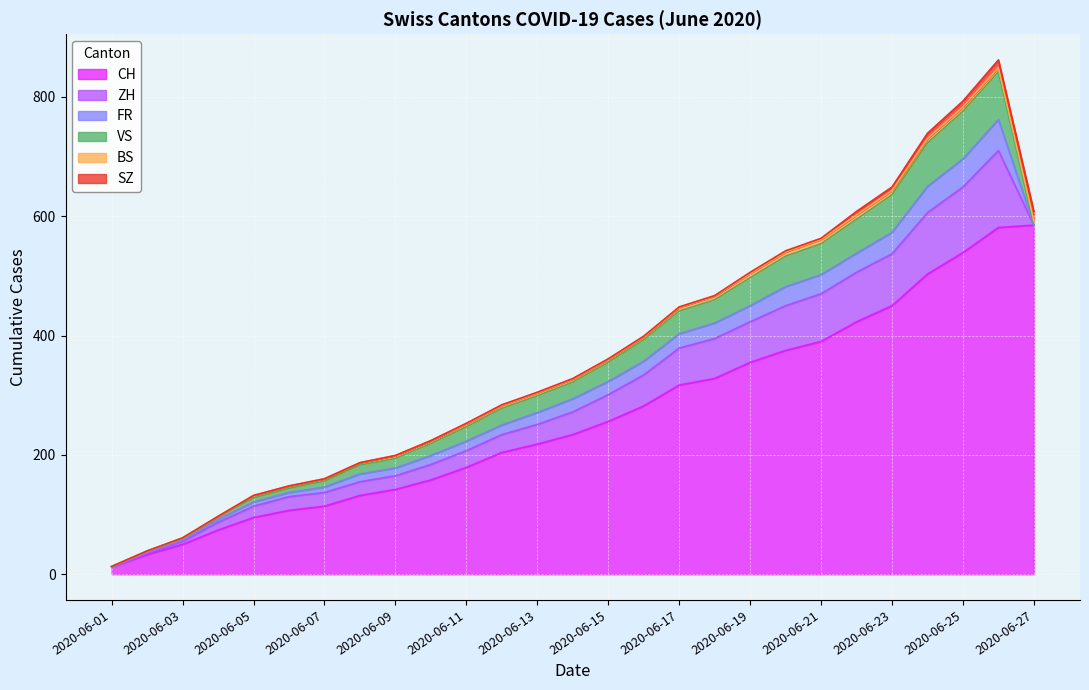

What is the average value of the CH series?

264